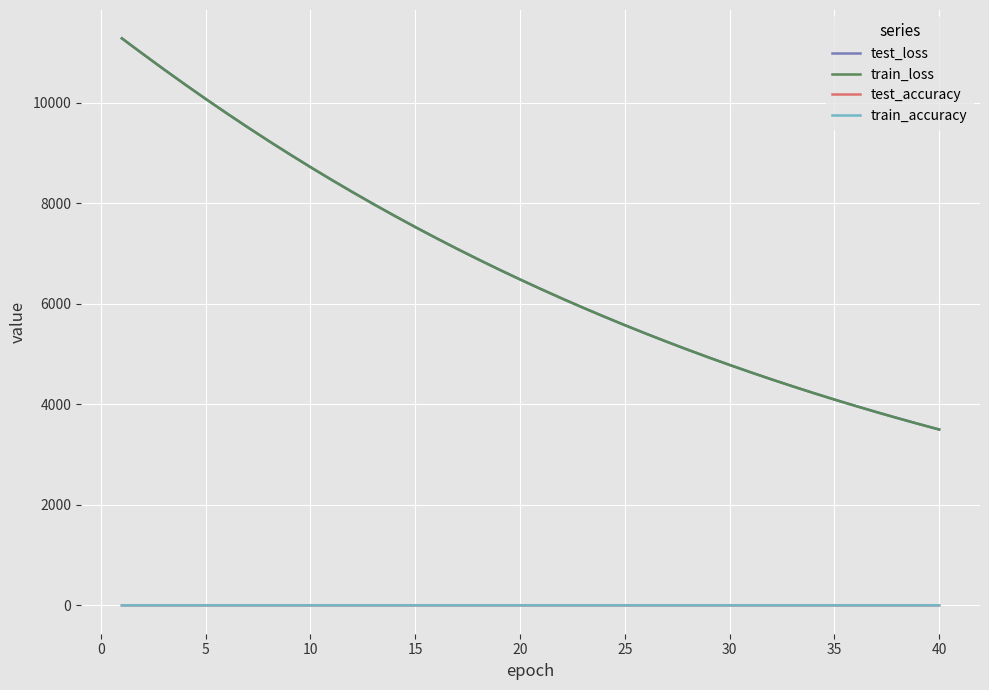

True or false: test_accuracy and train_loss cross at least once.

False